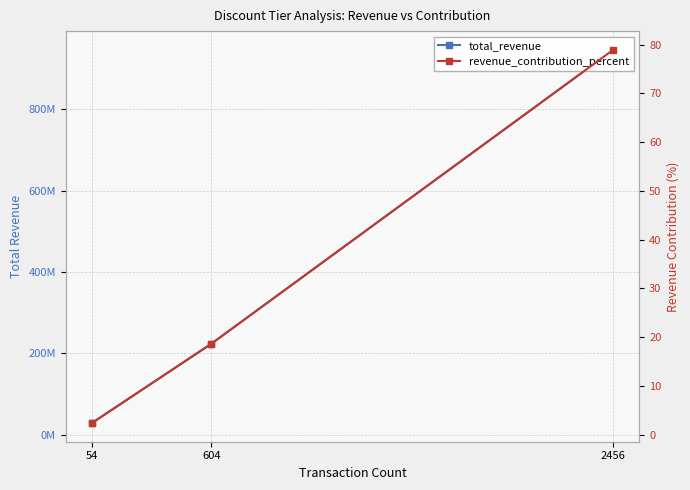

What is the difference between the revenue_contribution_percent values at 2456 and 54?

76.5